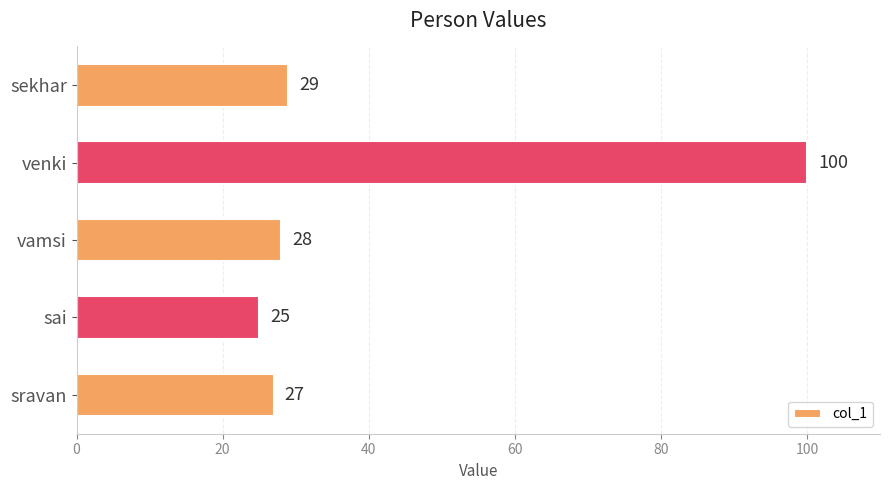

The chart shows a value of 25 at sai. True or false?

True